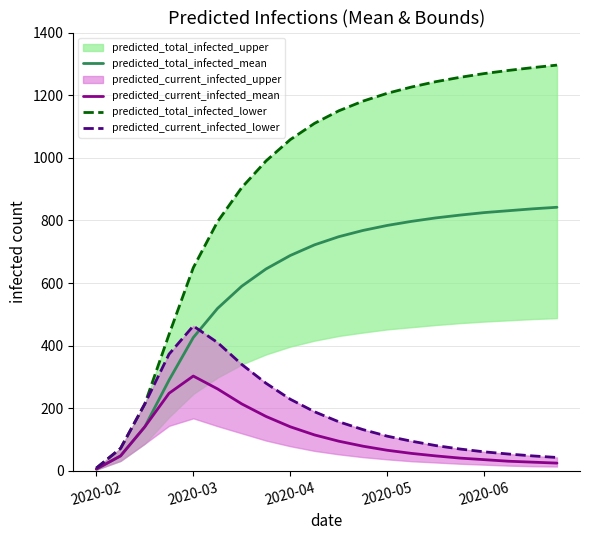

List the series in order of their peak value, highest first.

predicted_total_infected_lower, predicted_total_infected_mean, predicted_current_infected_lower, predicted_current_infected_mean